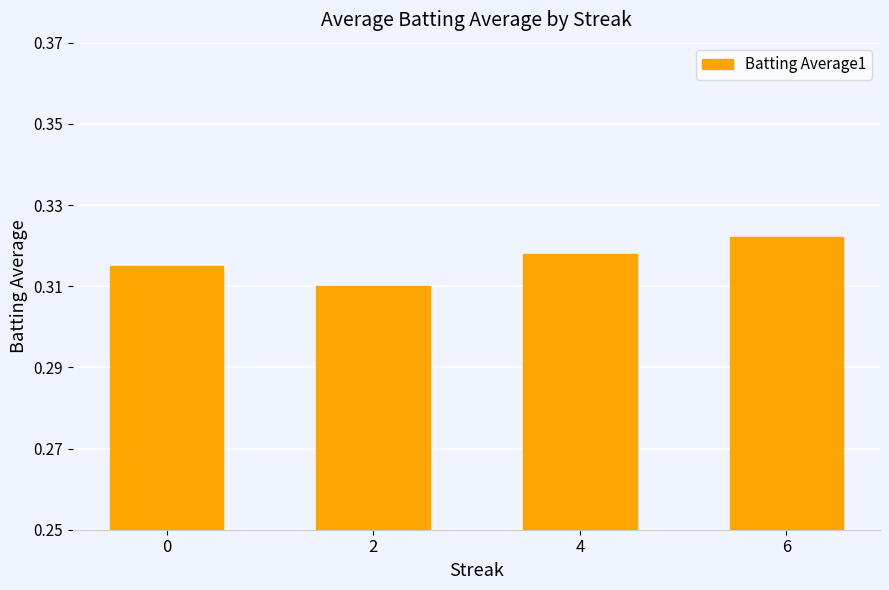

Which category has the highest value across all series?

6